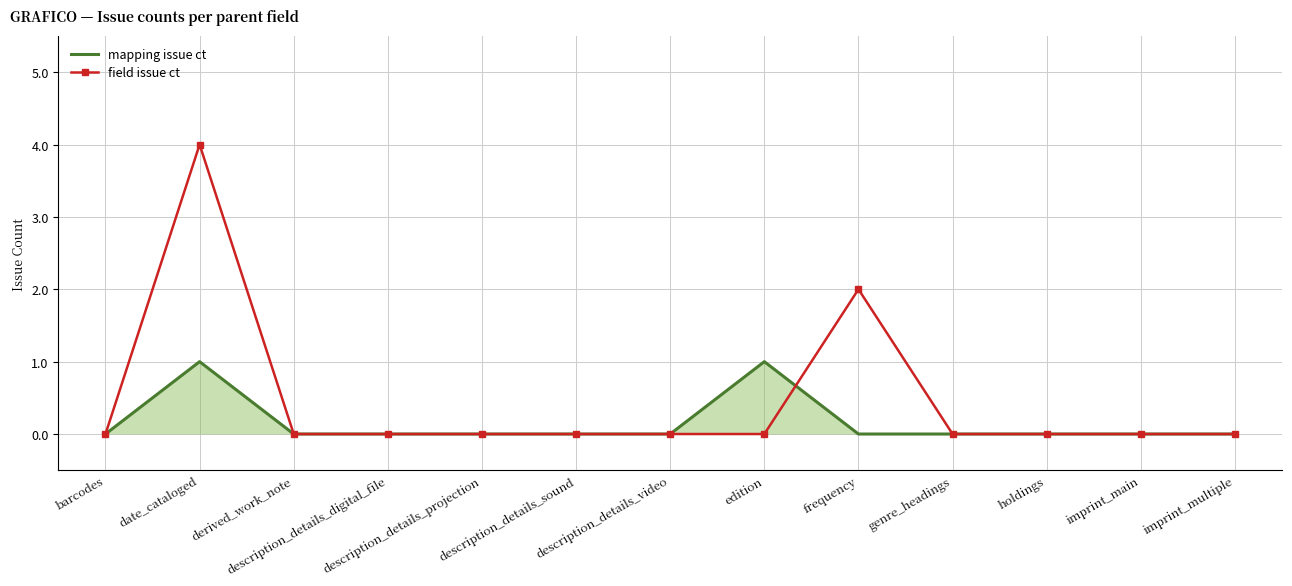

What is the greatest value displayed?

4